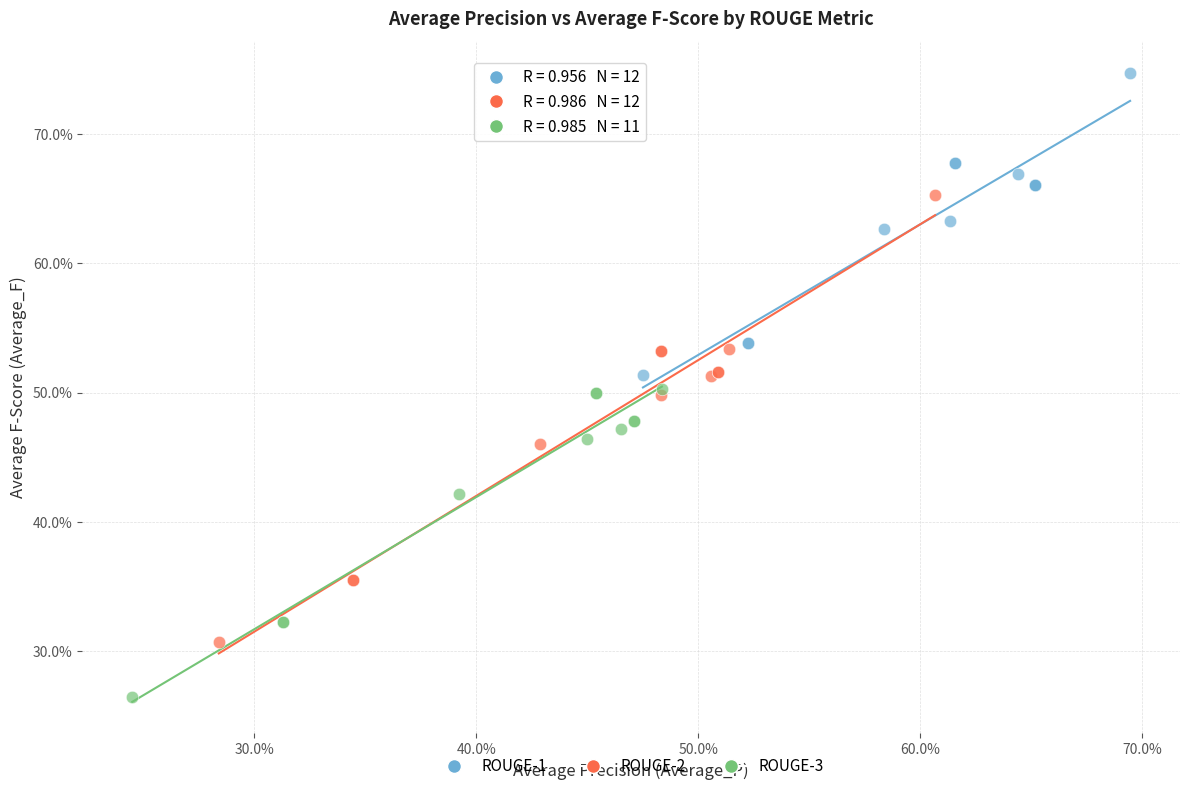

Which series reaches the minimum Y coordinate?

ROUGE-3